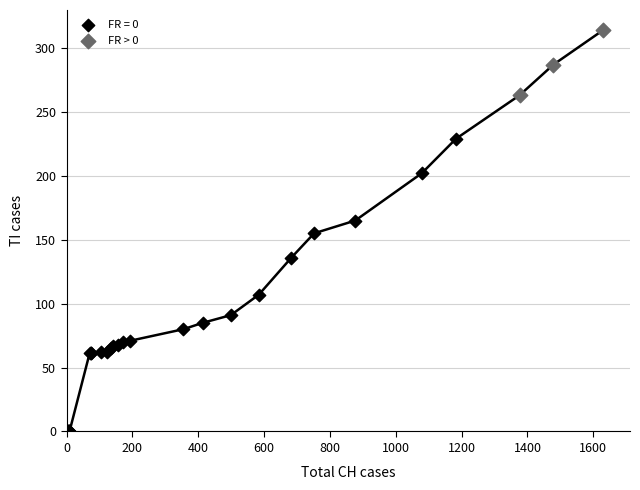

Which series contains the highest Y value?

FR > 0